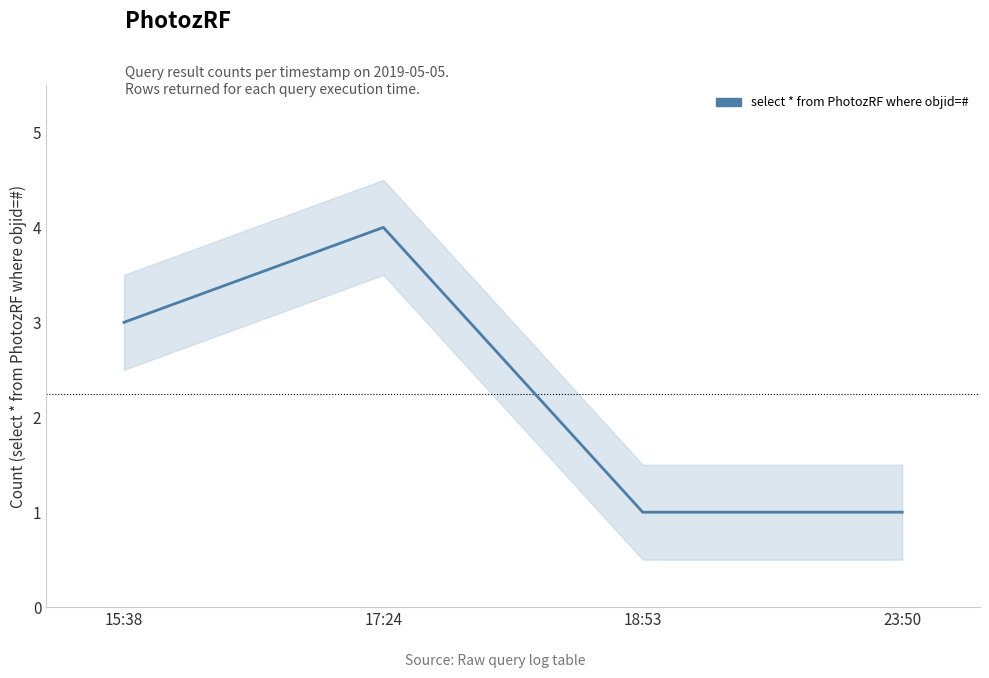

Where is the data nearest to the value 2?

15:38